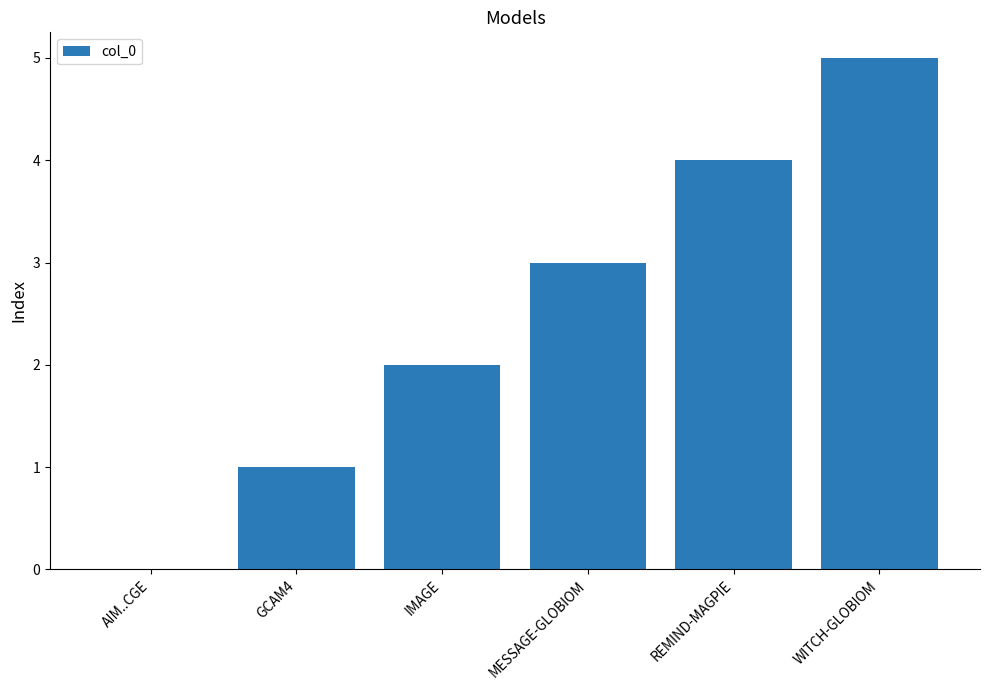

What is the ratio of the value at MESSAGE-GLOBIOM to the value at WITCH-GLOBIOM?

0.6